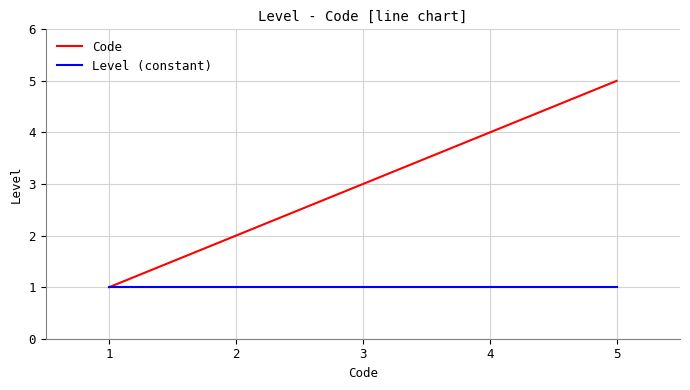

What is the approximate value of Code at 1?

1